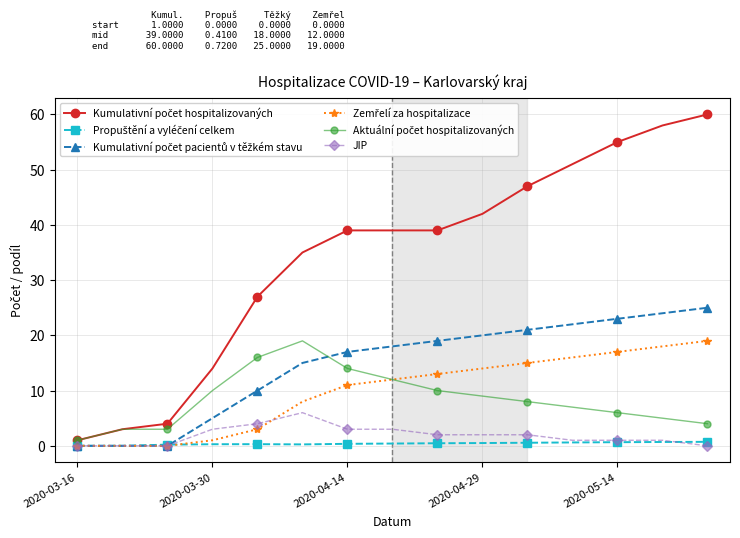

What is the value of the JIP point at the 5th from the left?

4.0